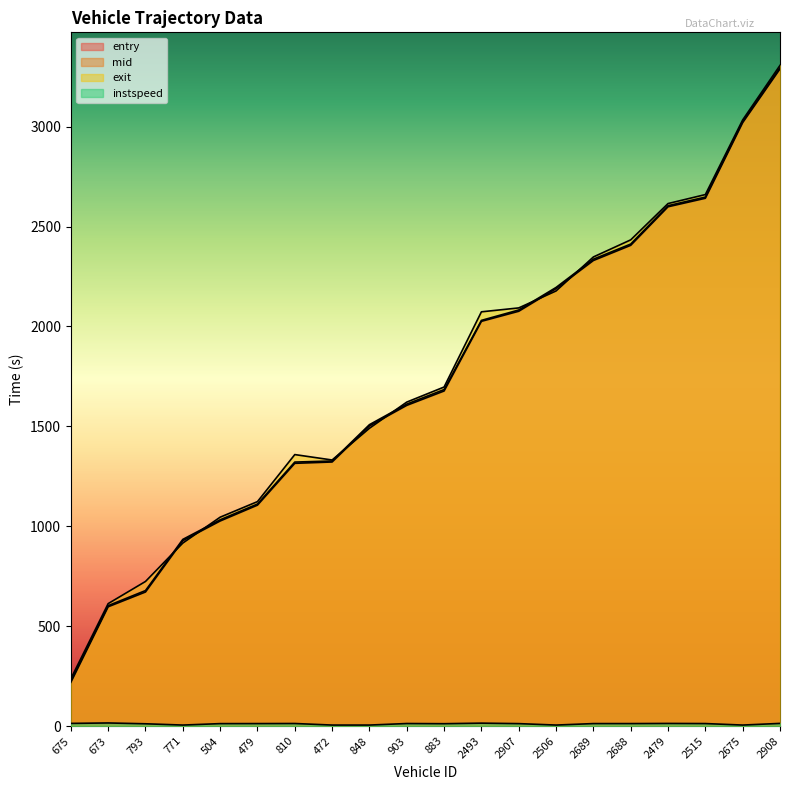

What is the label of the 15th point from the left?

2689